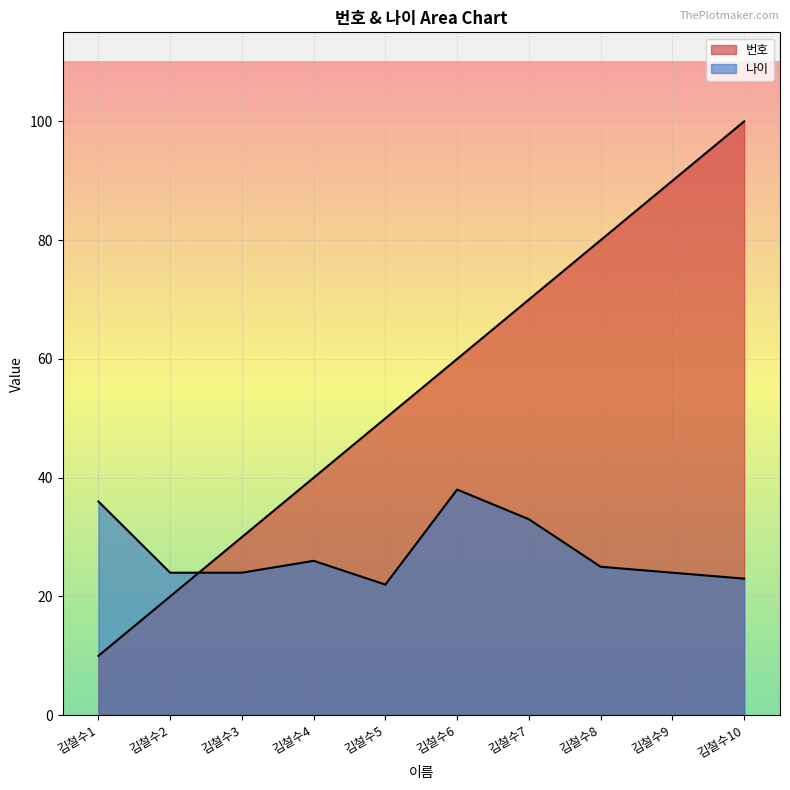

At which label is 나이 closest to 30?

김철수7